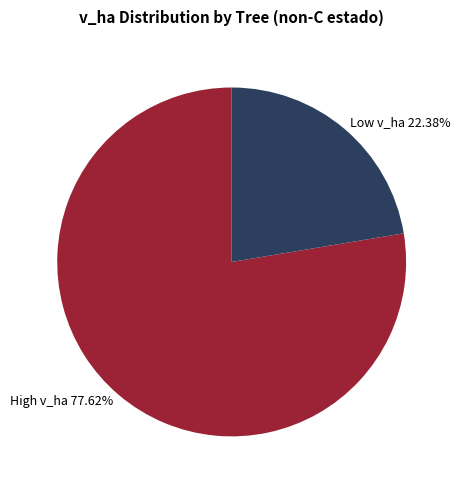

What is the smallest slice in the pie chart?

Low v_ha